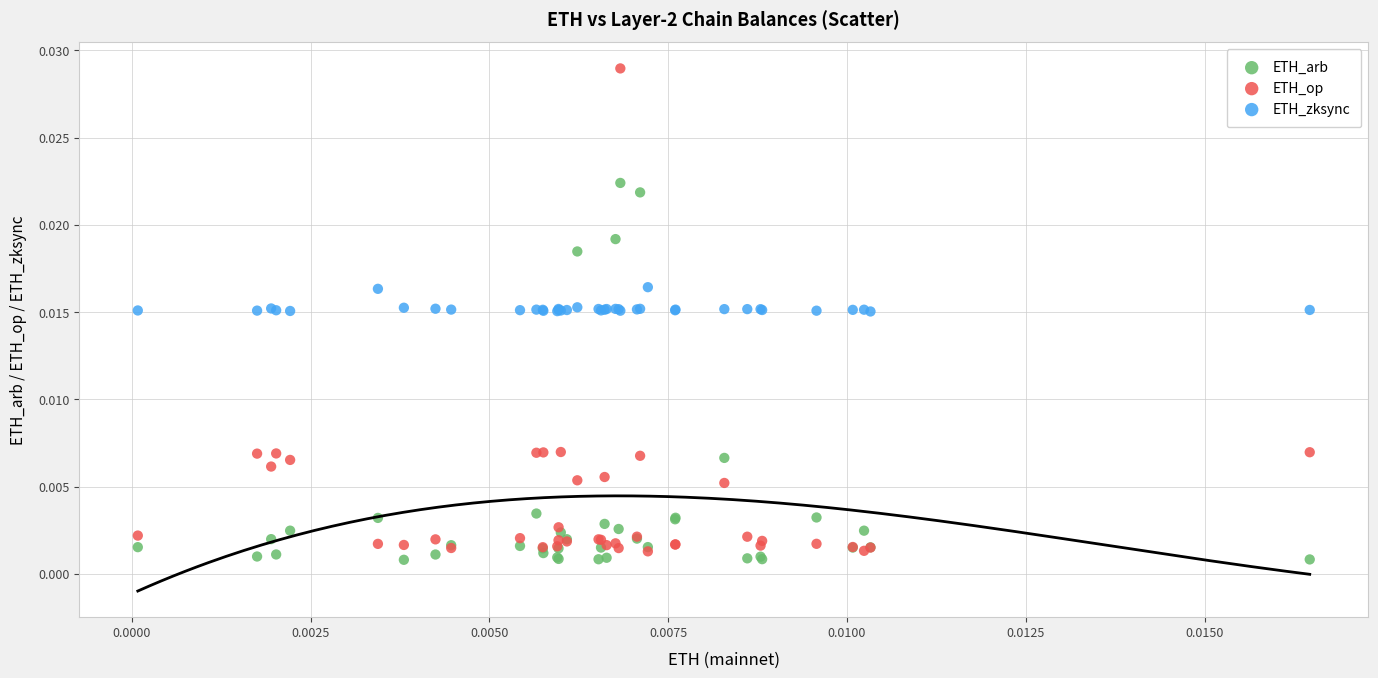

What are all the series names shown in the legend?

ETH_arb, ETH_op, ETH_zksync